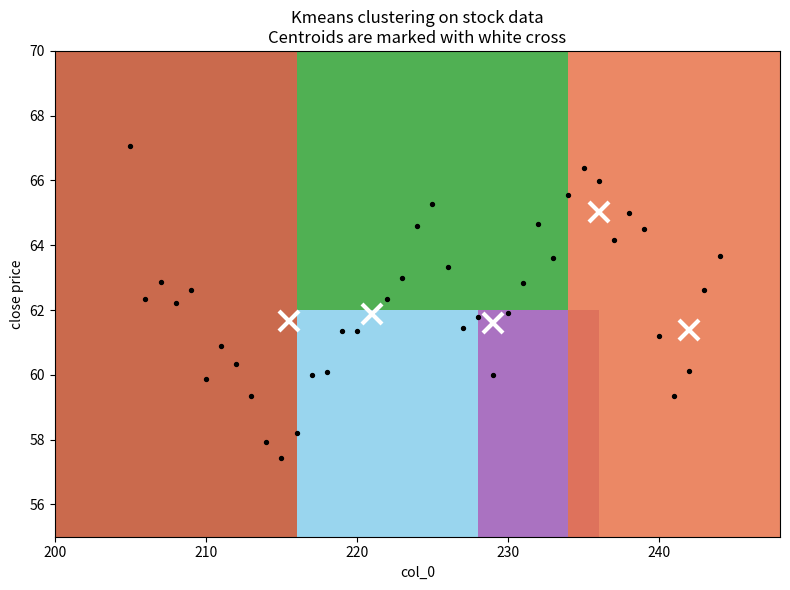

How many points are shown in the scatter plot?

40